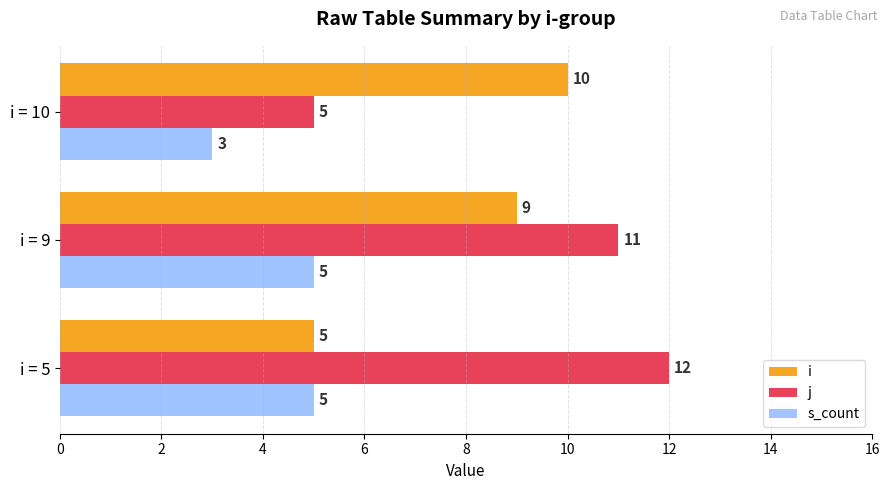

What is the approximate value of j at i = 10?

5